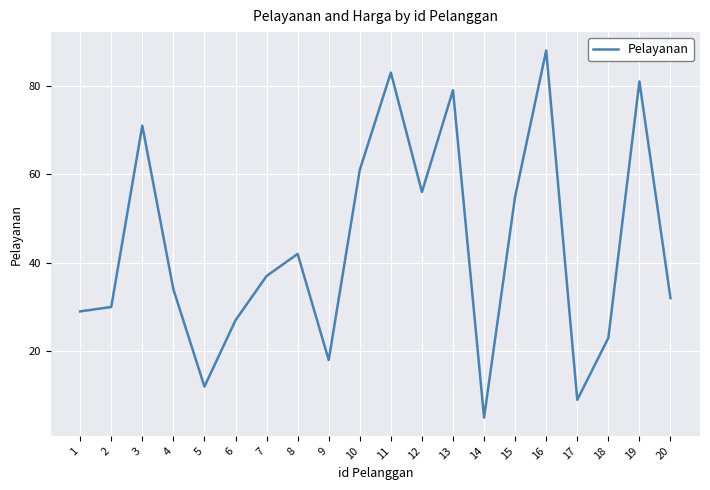

What is the average value?

44